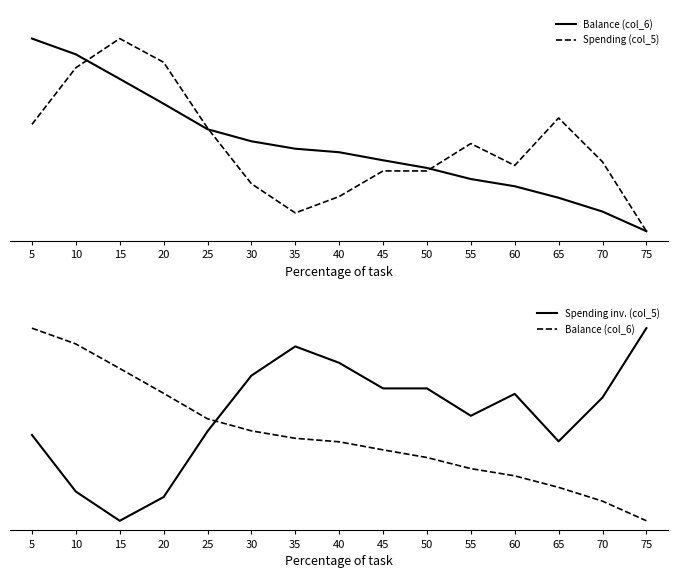

What is the value of the Spending (col_5) point at the 7th from the left?

0.1